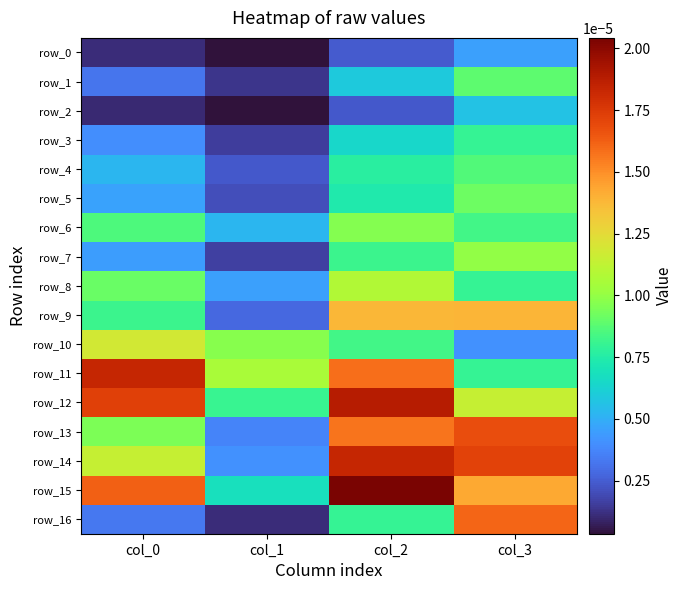

List the labels in order of row_10 value, smallest first.

col_3, col_2, col_1, col_0